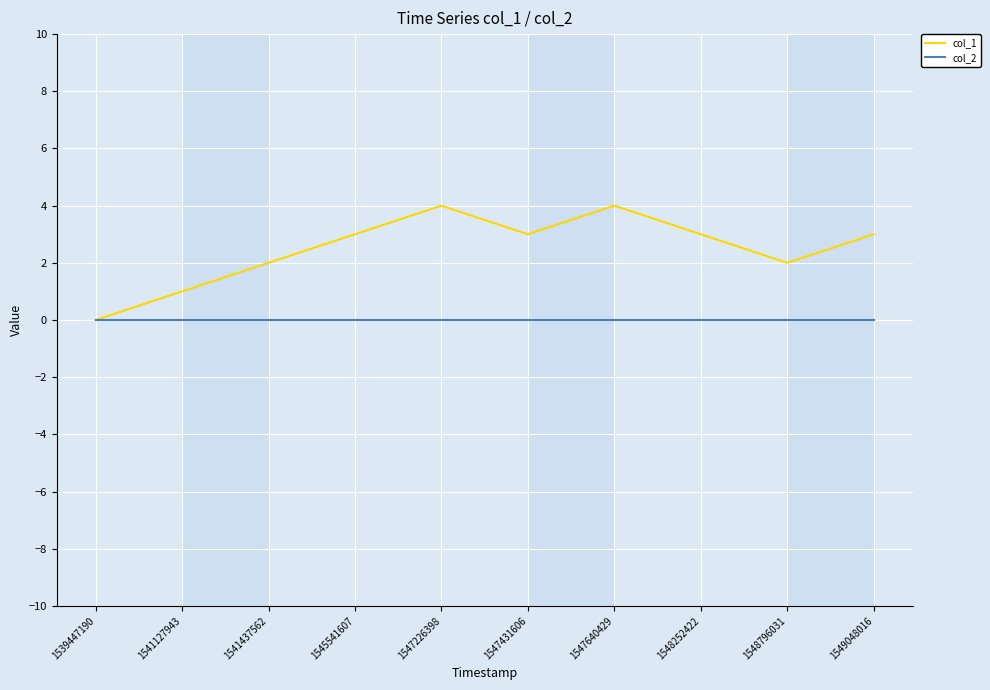

Does the chart display data point markers on the line(s)?

No